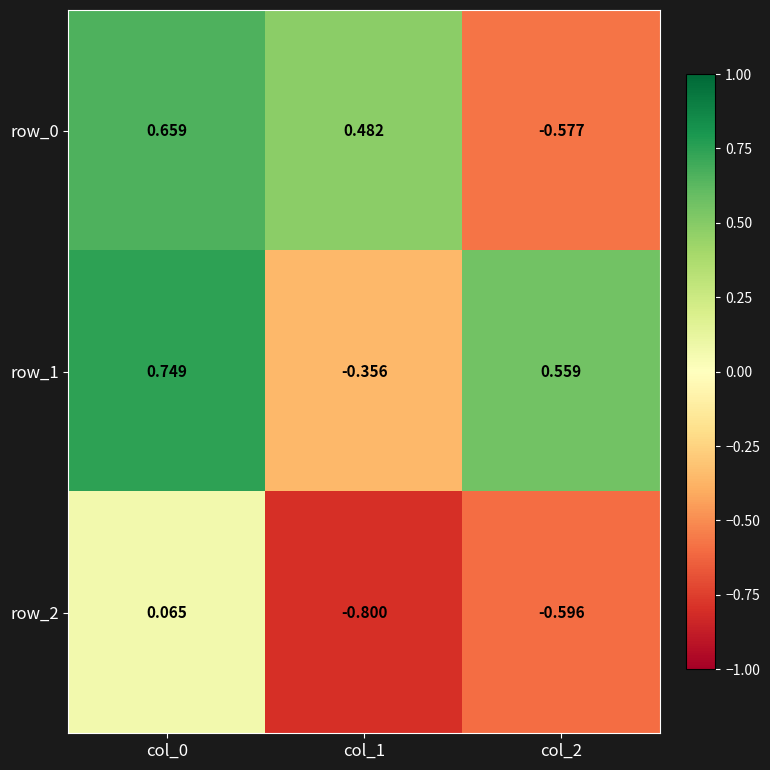

Which label corresponds to the largest value in the chart?

col_0